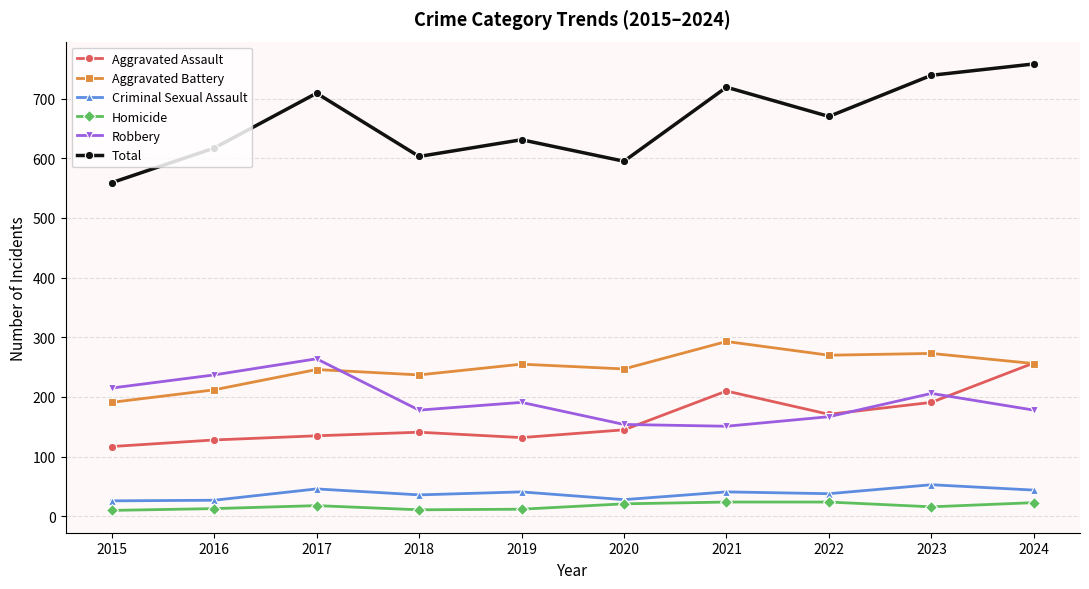

How many lines are shown in the chart?

6